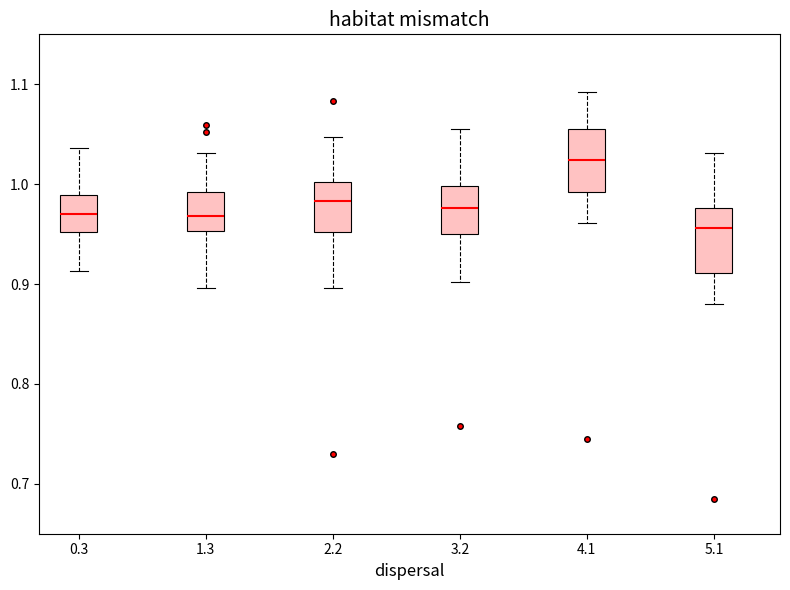

Where does the median line of the box at x = 5.1 sit on the y-axis? The values are not printed on the chart, so give them approximately, as read against the axis.

0.96